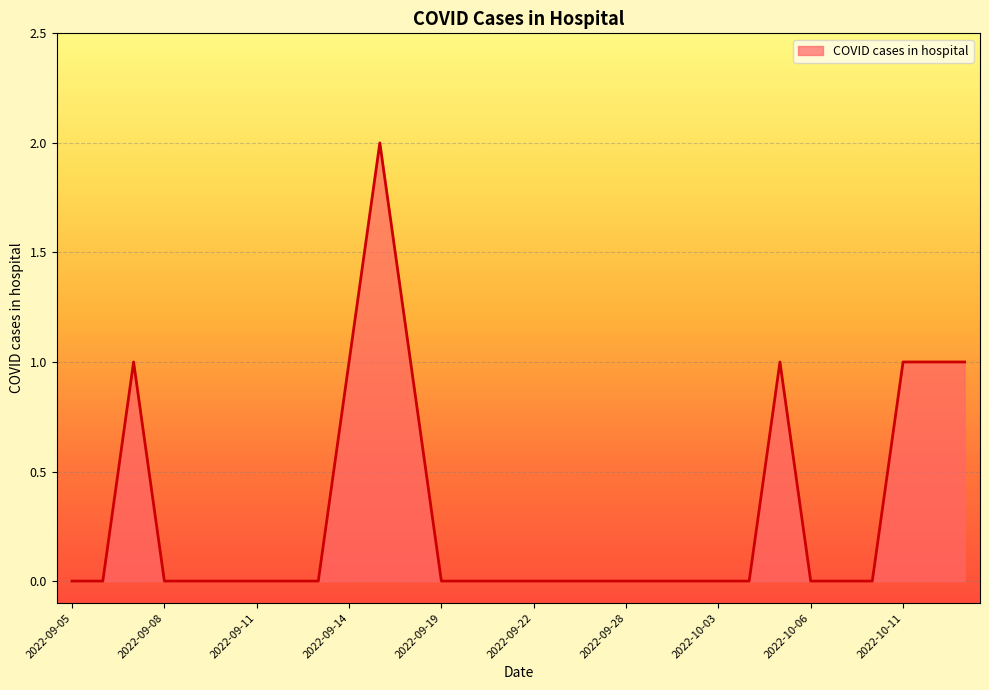

True or false: there are more than 0 points higher than both neighbors.

True